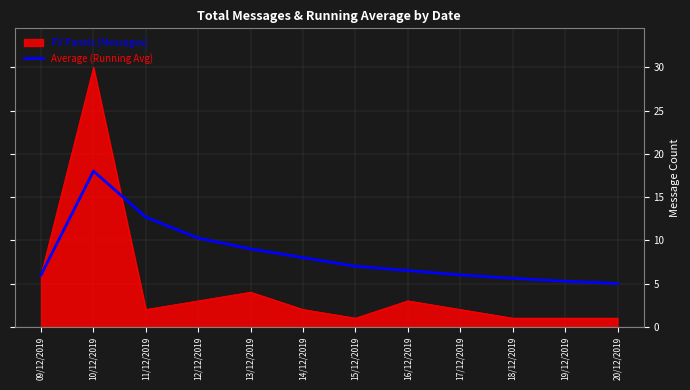

What value does the Average (Running Avg) series have at 15/12/2019?

7.0